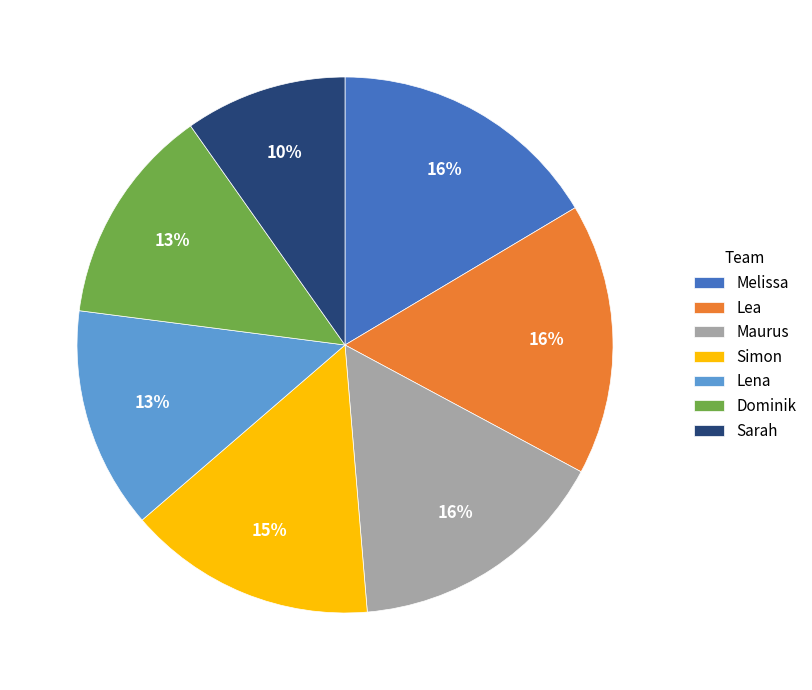

Between Maurus and Dominik, which is larger?

Maurus